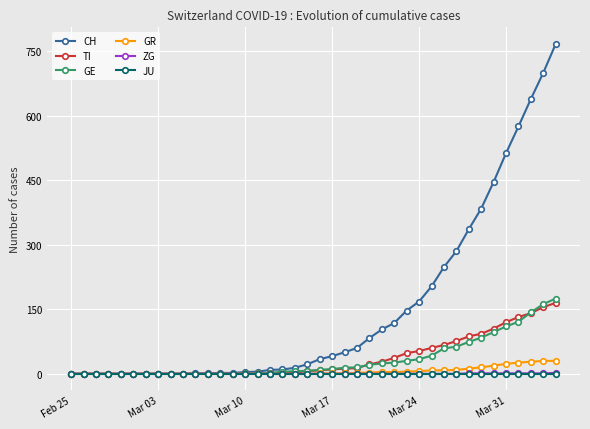

Which series has the widest spread of values?

CH